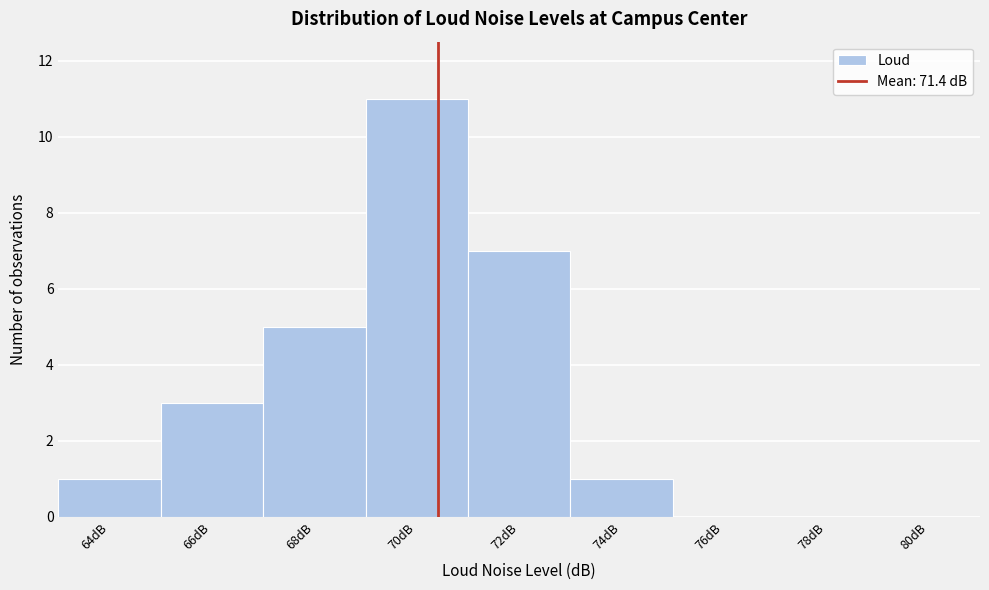

Reading left to right, list all the values displayed in this chart.

64dB=1	66dB=3	68dB=5	70dB=11	72dB=7	74dB=1	76dB=0	78dB=0	80dB=0